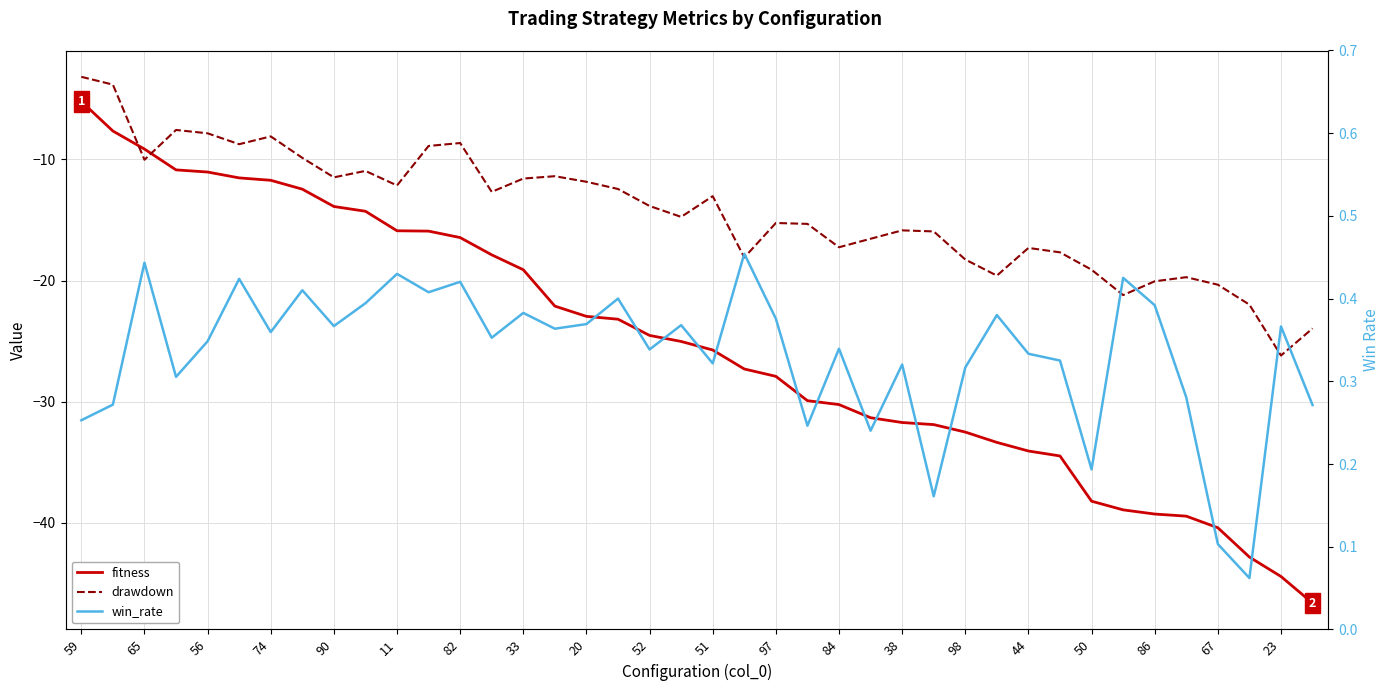

Between 52 and 84, which series saw the biggest shift?

fitness